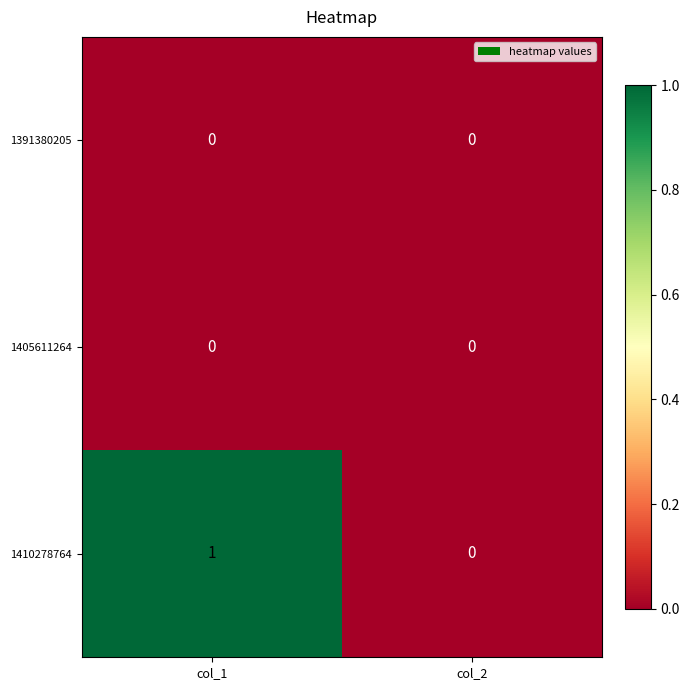

Reading right to left, what are all the values shown in this chart?

1391380205: 0	0
1405611264: 0	0
1410278764: 0	1